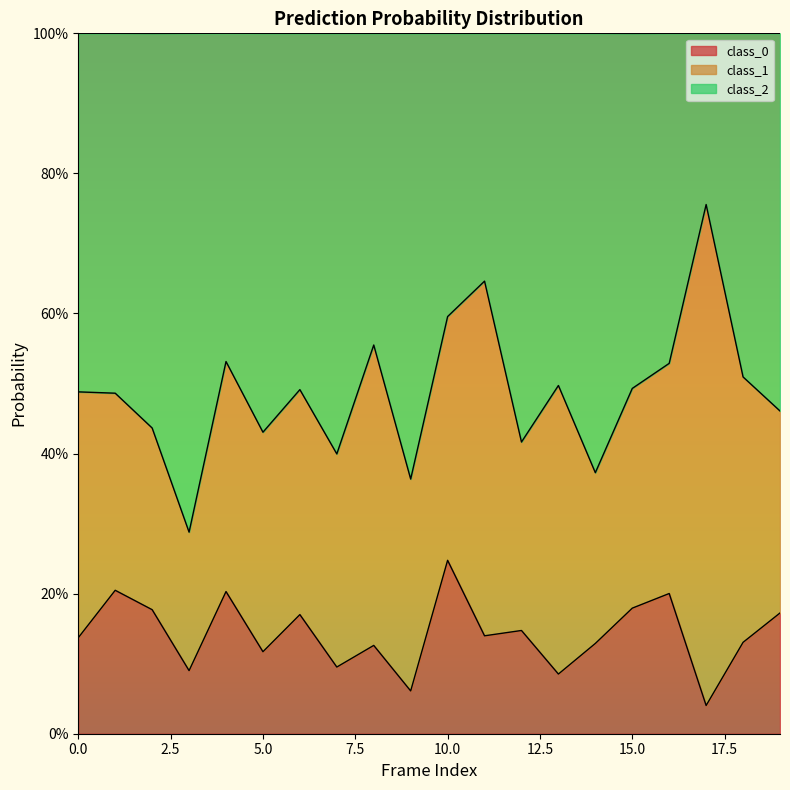

Between 6 and 8, which is larger?

6